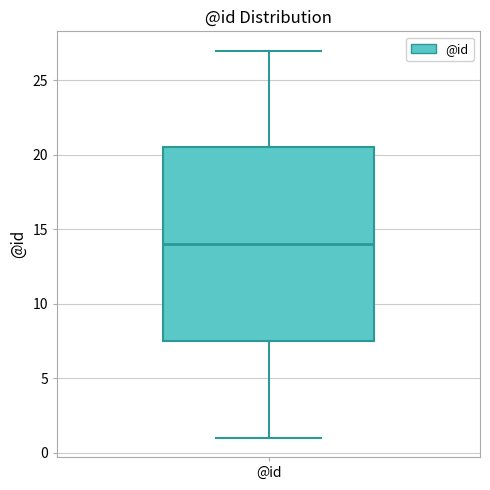

Transcribe this box plot: give where the median line is, the range the box spans, and where the two whiskers end, as read against the y-axis. The values are not printed on the chart, so give them approximately, as read against the axis.

median 14.0, box 7.5 to 20.5, whiskers 1.0 to 27.0